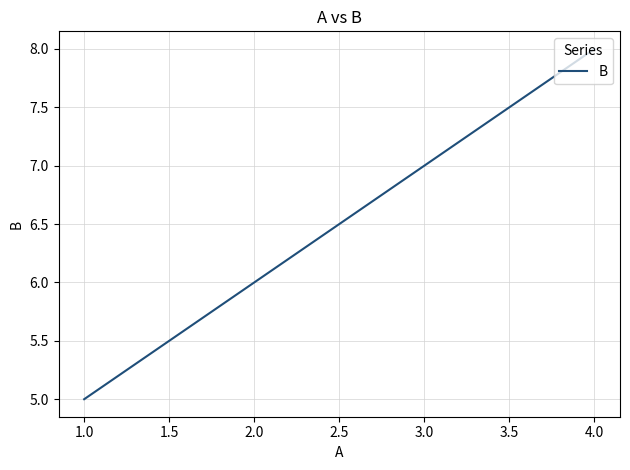

What is the sum of all values?

26